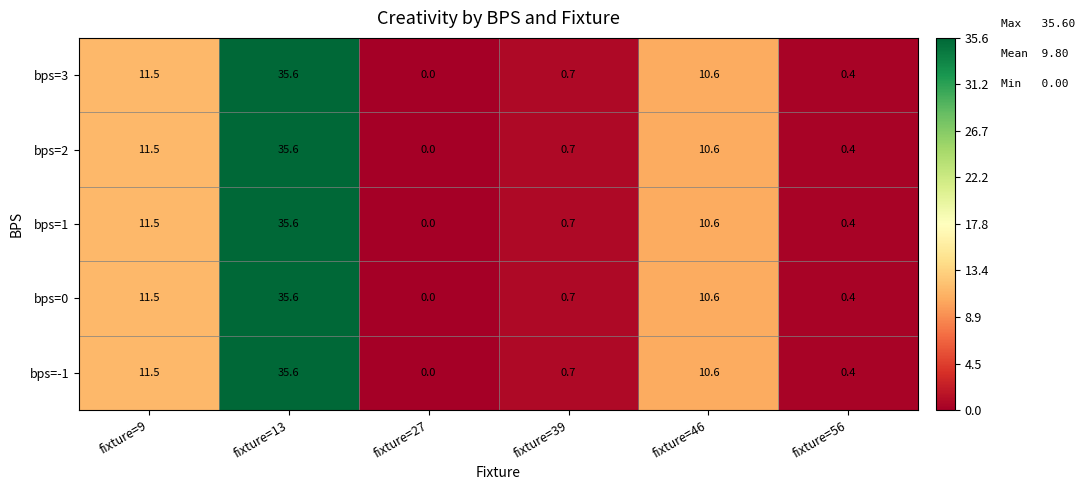

What is the sum of all bps=2 values?

58.8